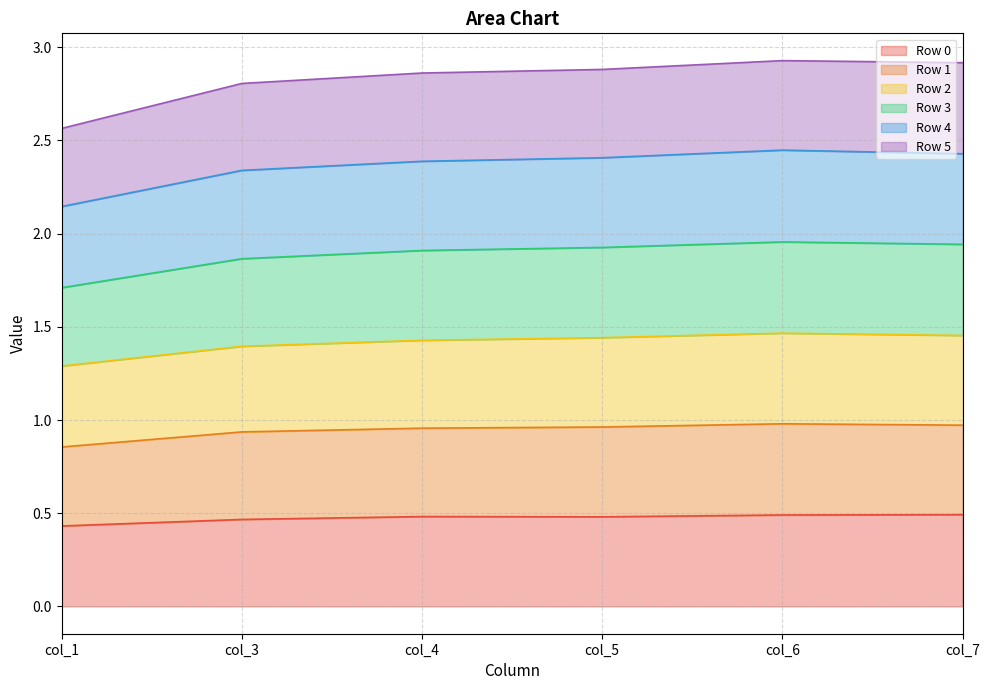

Which series changed the most between col_3 and col_5?

Row 3